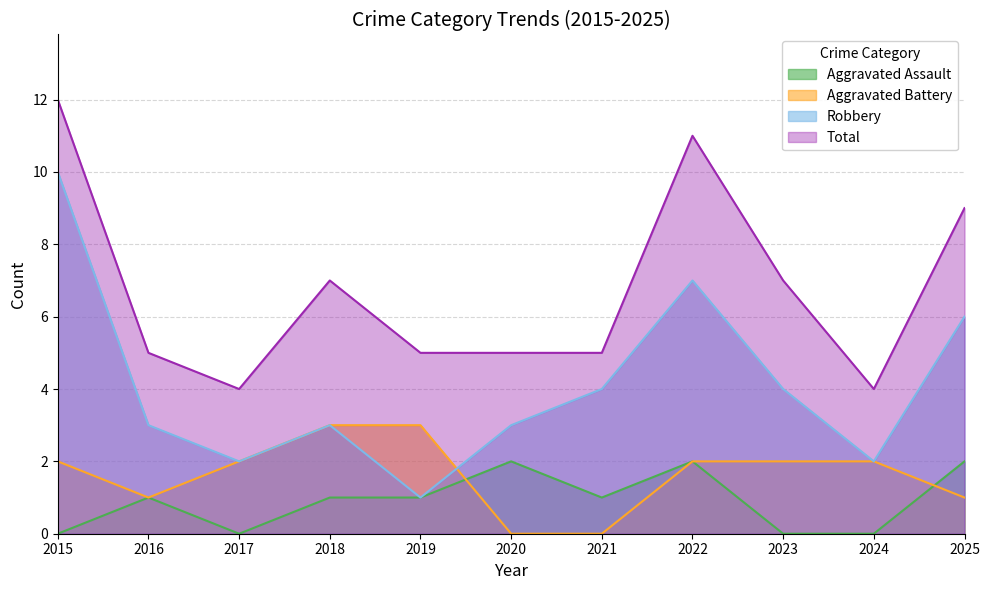

List the series in order of their peak value, lowest first.

Aggravated Assault, Aggravated Battery, Robbery, Total